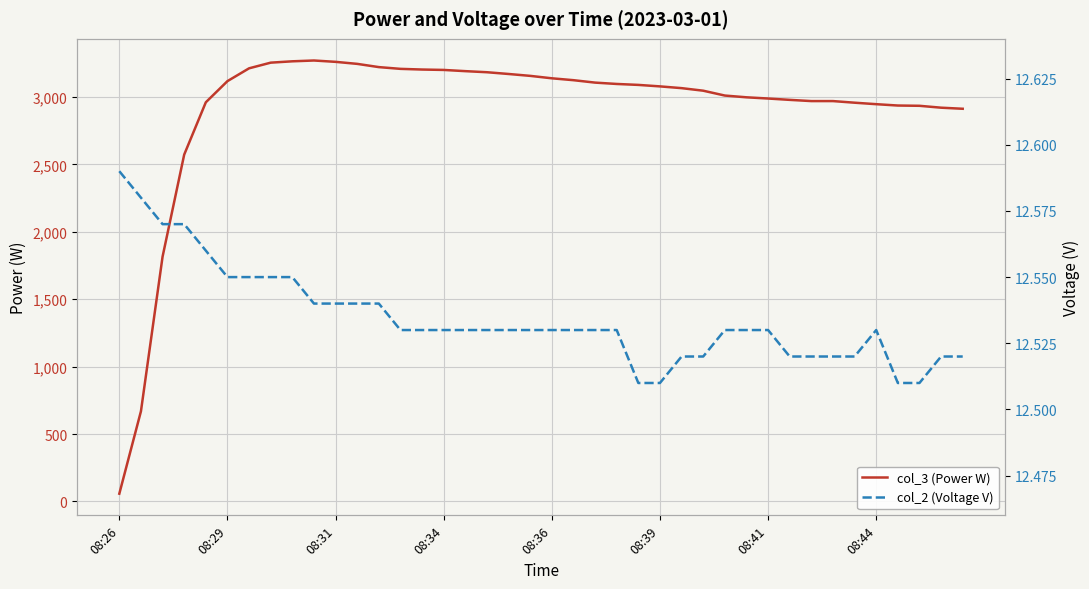

Count the number of data series in this chart.

2